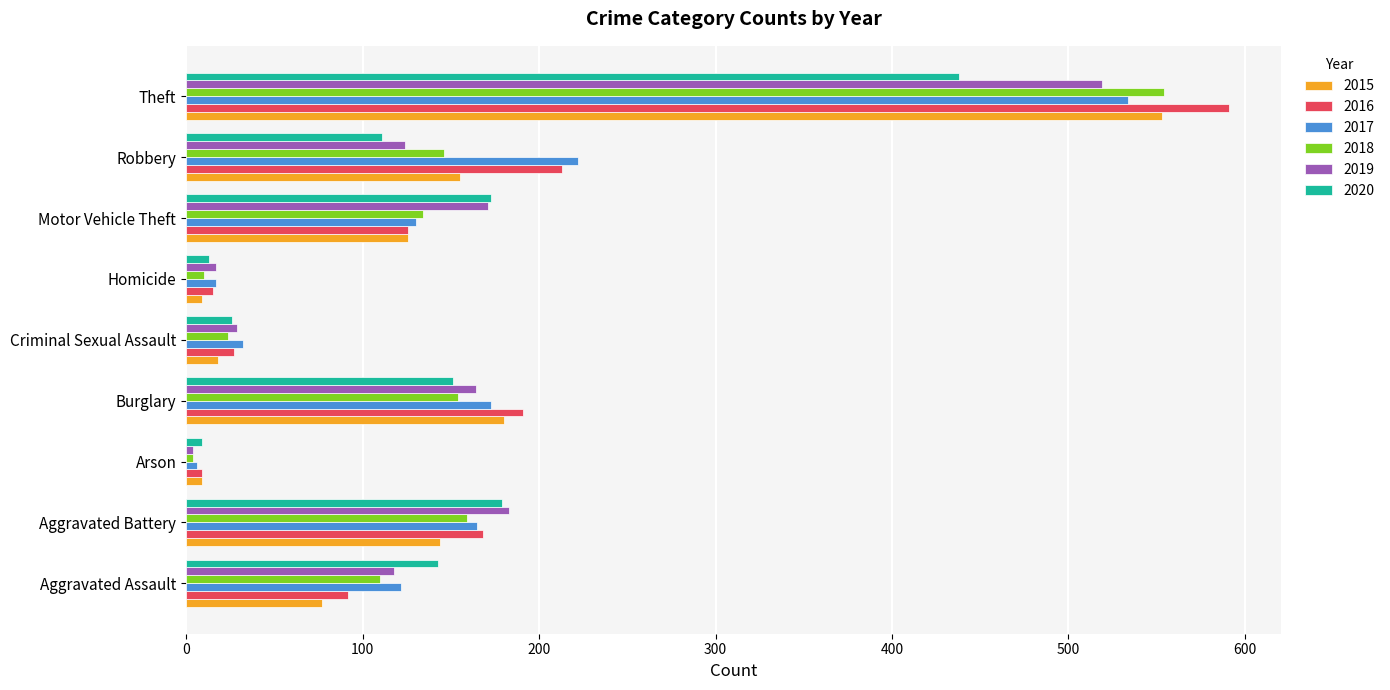

Which series has the largest range (max minus min)?

2016